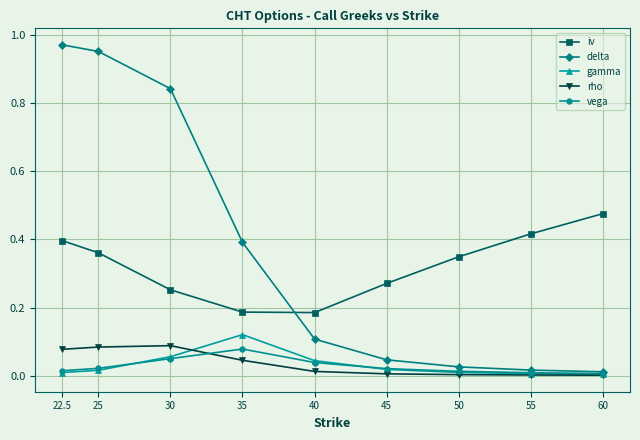

What are all the series names shown in the legend?

iv, delta, gamma, rho, vega